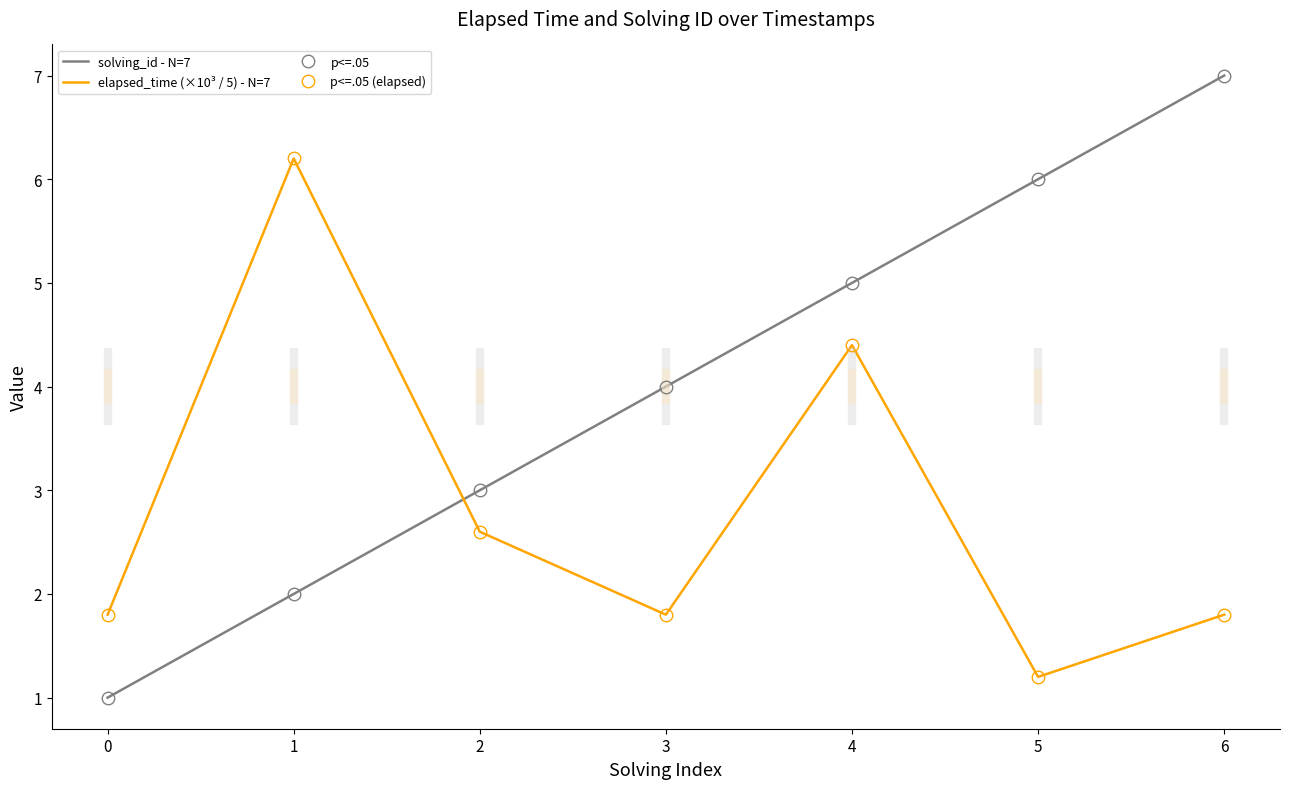

True or false: p<=.05 and solving_id - N=7 cross at least once.

False